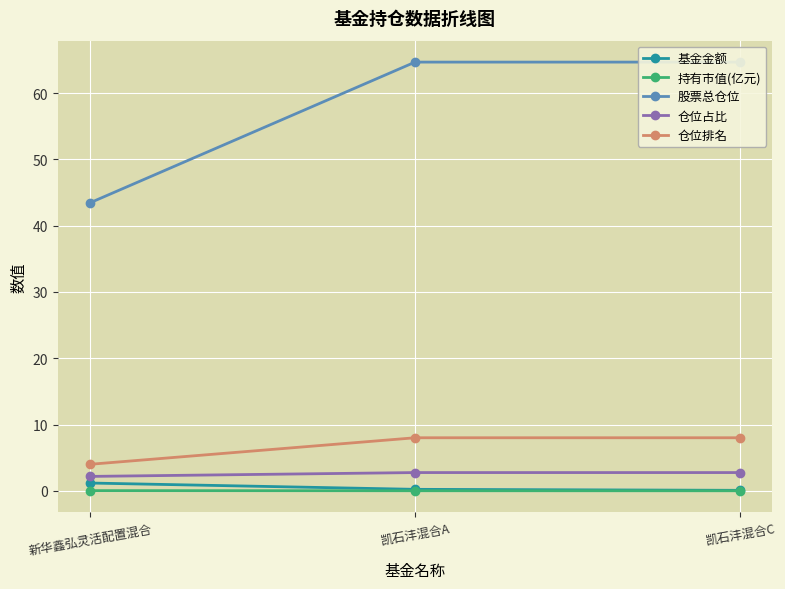

What is the spread (max minus min) of values at 新华鑫弘灵活配置混合?

43.4